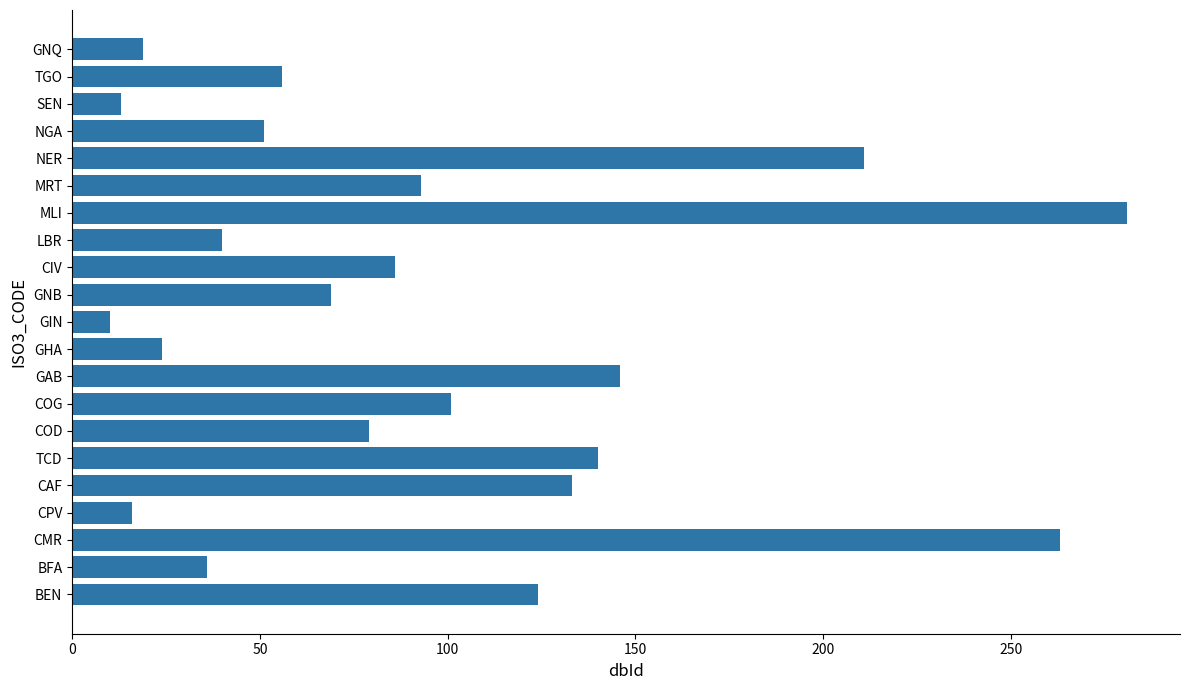

List the labels in order of value, smallest first.

GIN, SEN, CPV, GNQ, GHA, BFA, LBR, NGA, TGO, GNB, COD, CIV, MRT, COG, BEN, CAF, TCD, GAB, NER, CMR, MLI